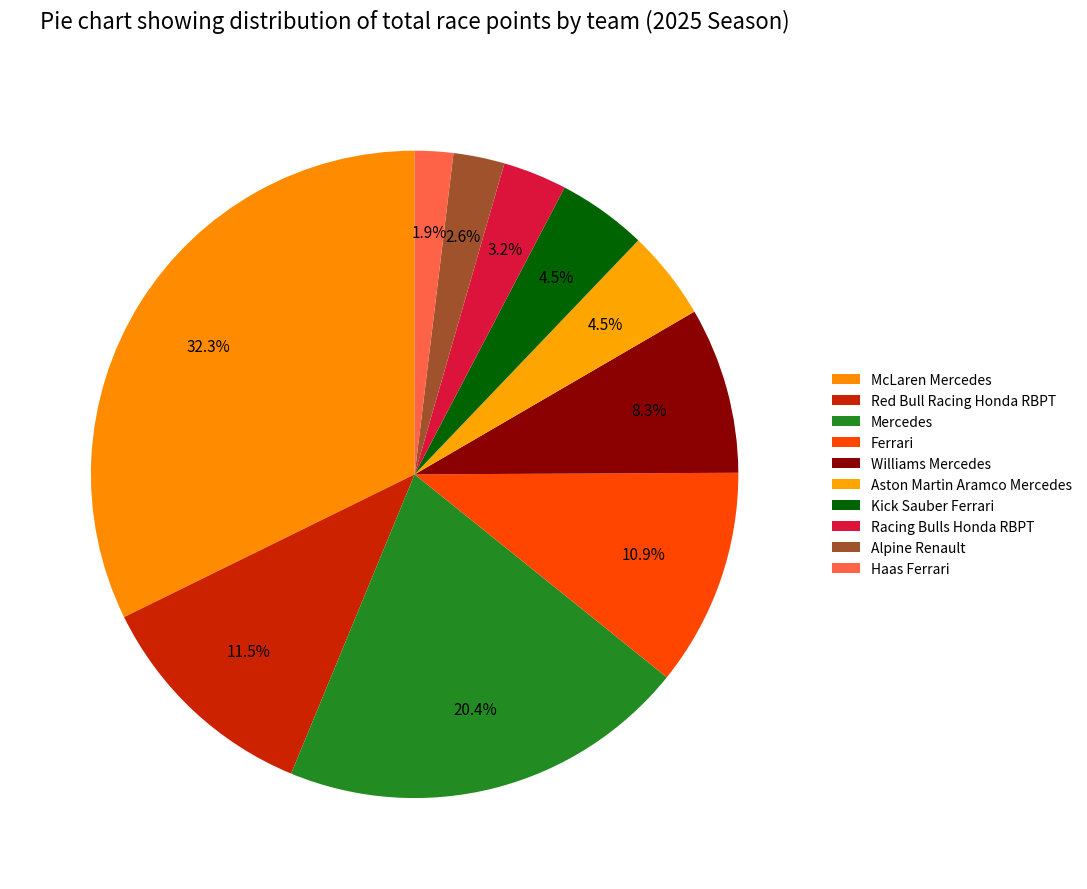

Count the number of slices in the pie.

10